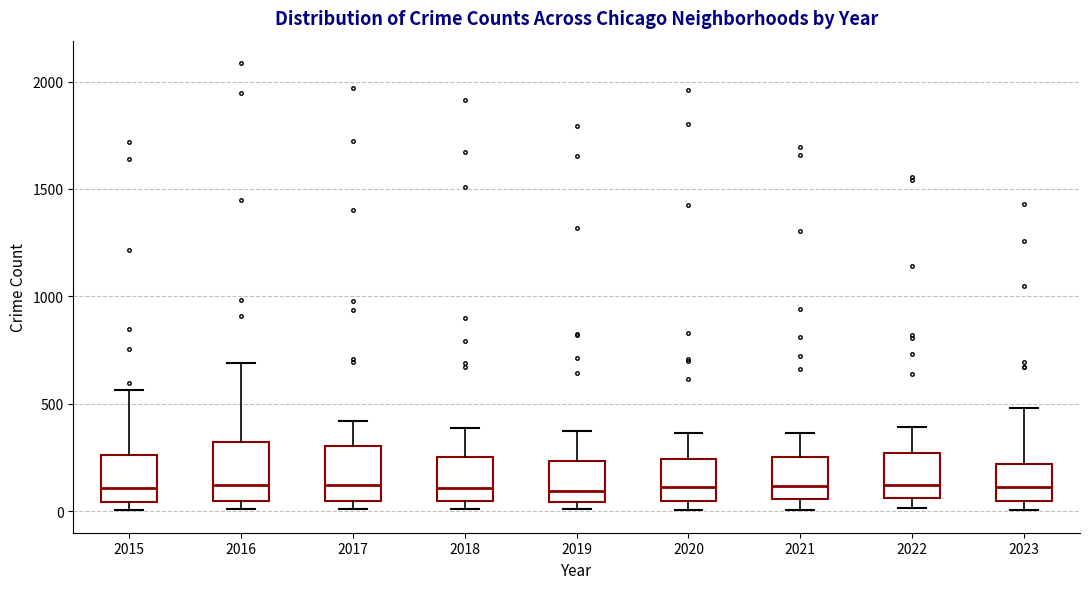

Reading left to right, read every box against the y-axis: the position of its median line, the range the box covers, and the ends of its whiskers. The values are not printed on the chart, so give them approximately, as read against the axis.

2015: median 100, box 50 to 250, whiskers 0 to 550
2016: median 150, box 50 to 300, whiskers 0 to 700
2017: median 100, box 50 to 300, whiskers 0 to 400
2018: median 100, box 50 to 250, whiskers 0 to 400
2019: median 100, box 50 to 250, whiskers 0 to 400
2020: median 100, box 50 to 250, whiskers 0 to 350
2021: median 100, box 50 to 250, whiskers 0 to 350
2022: median 100, box 50 to 250, whiskers 0 to 400
2023: median 100, box 50 to 200, whiskers 0 to 500